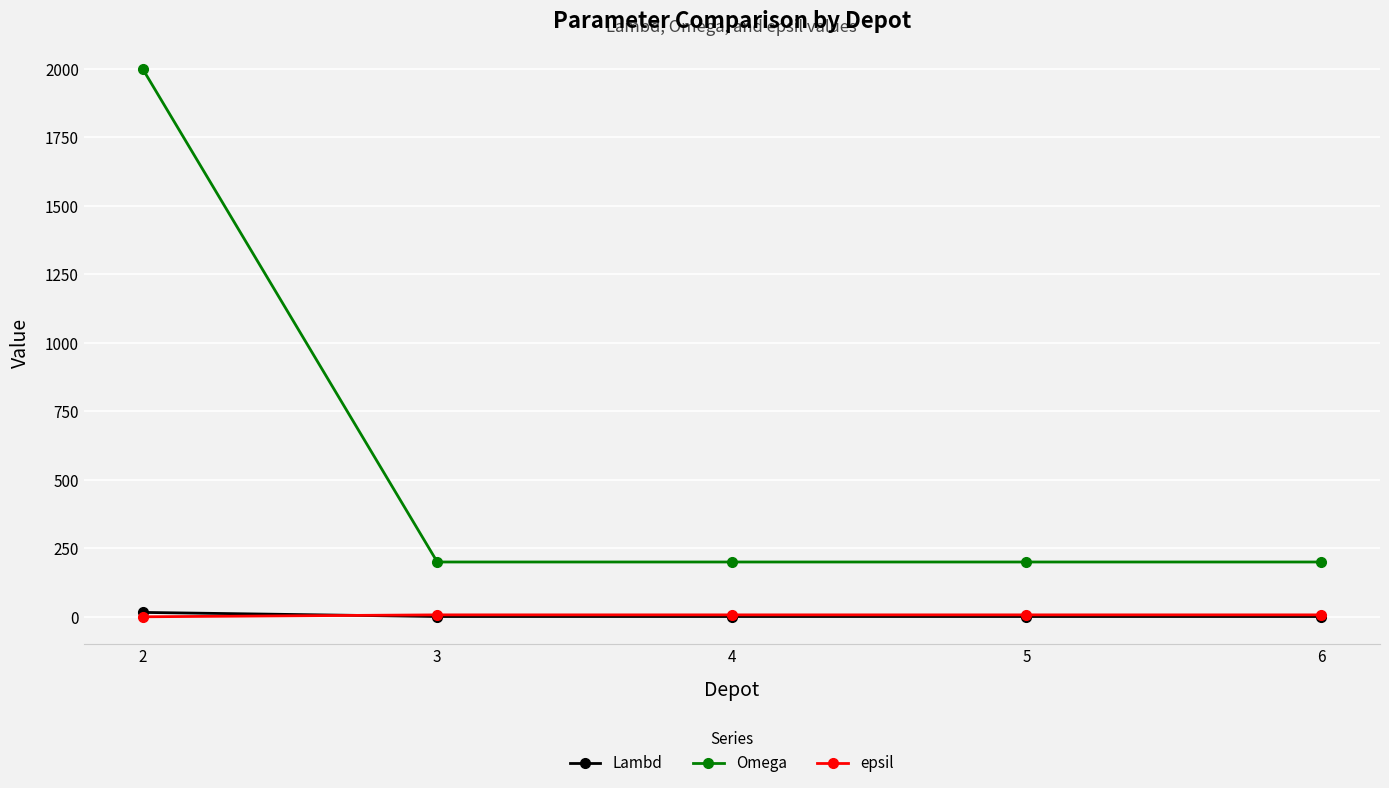

Which series has the largest range (max minus min)?

Omega